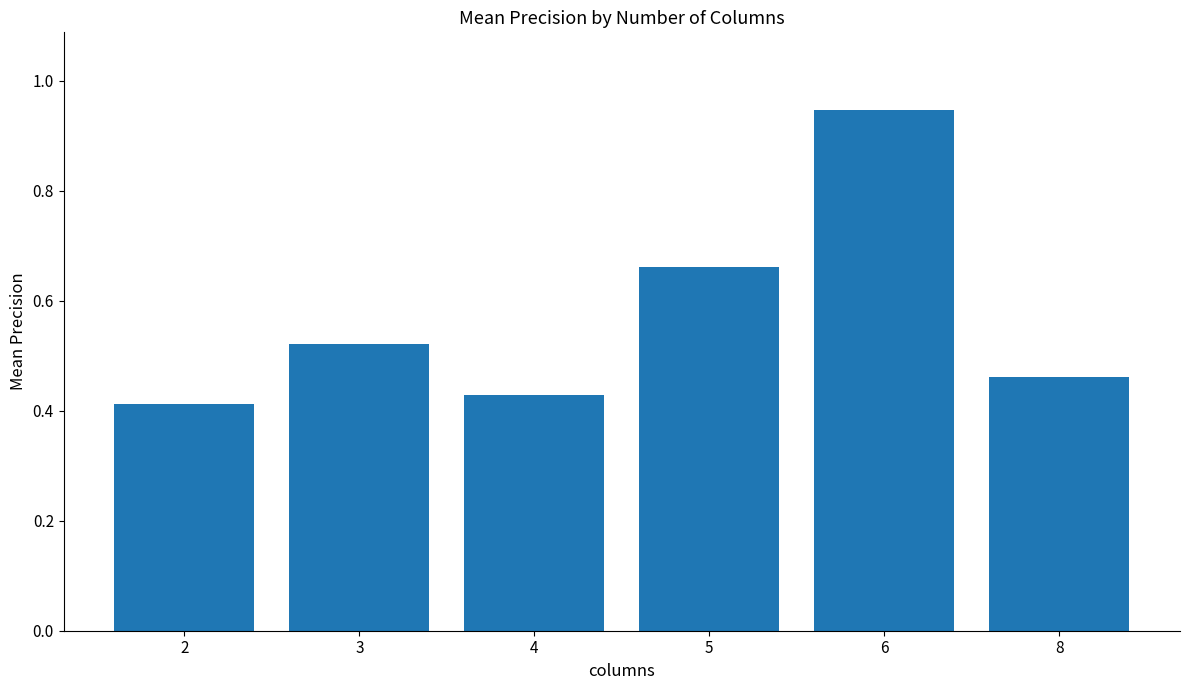

How many data points does each series have?

6